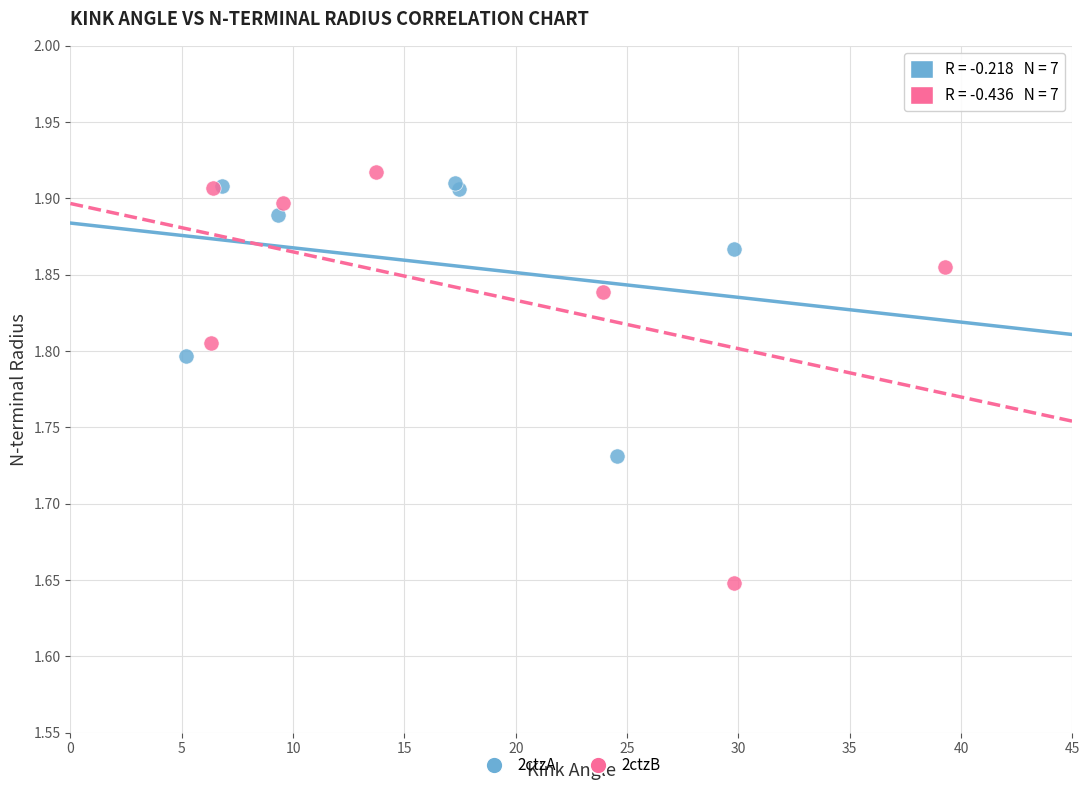

Which series reaches the maximum Y coordinate?

2ctzB